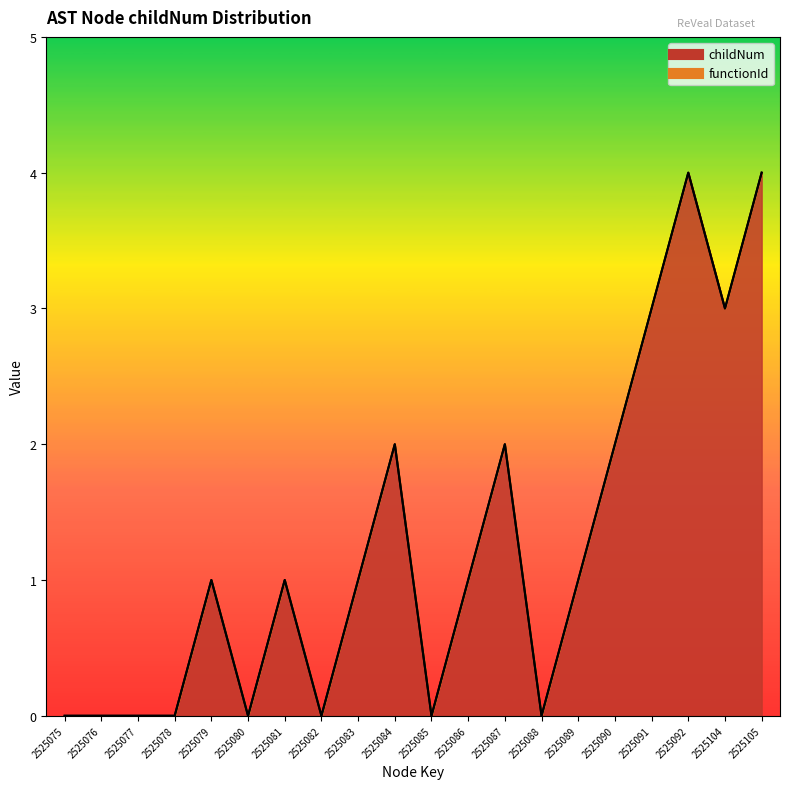

True or false: the data shows -2 at 2525078.

False